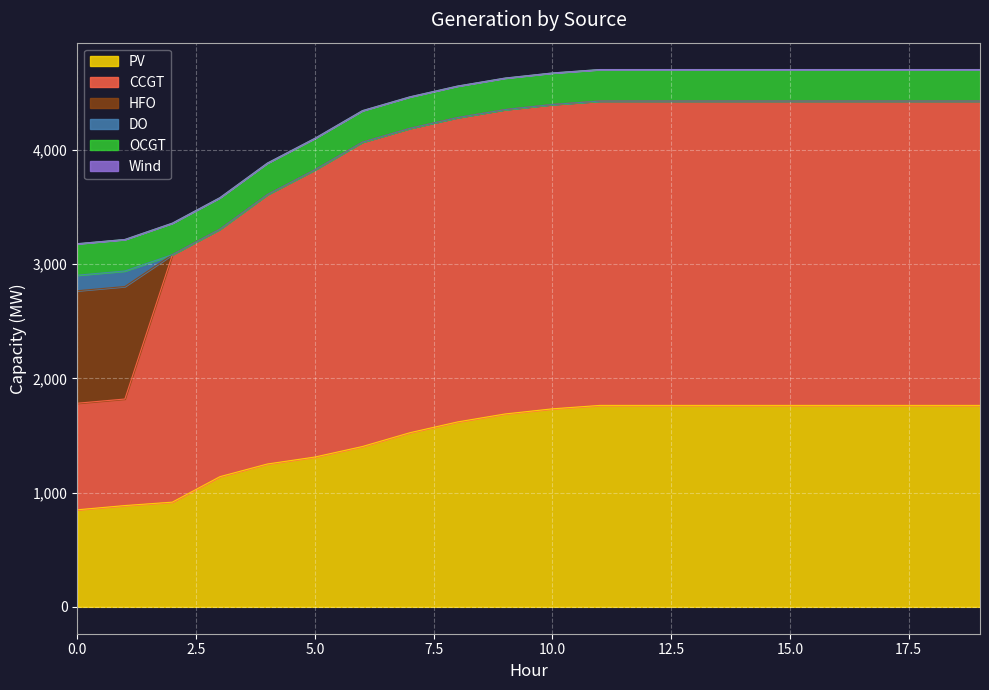

Which series changed the most between 8 and 16?

PV